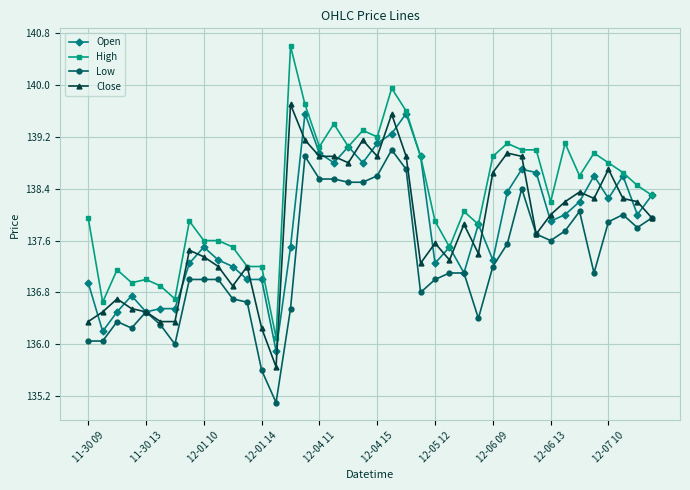

True or false: Close has more than 0 points higher than both neighbors.

True